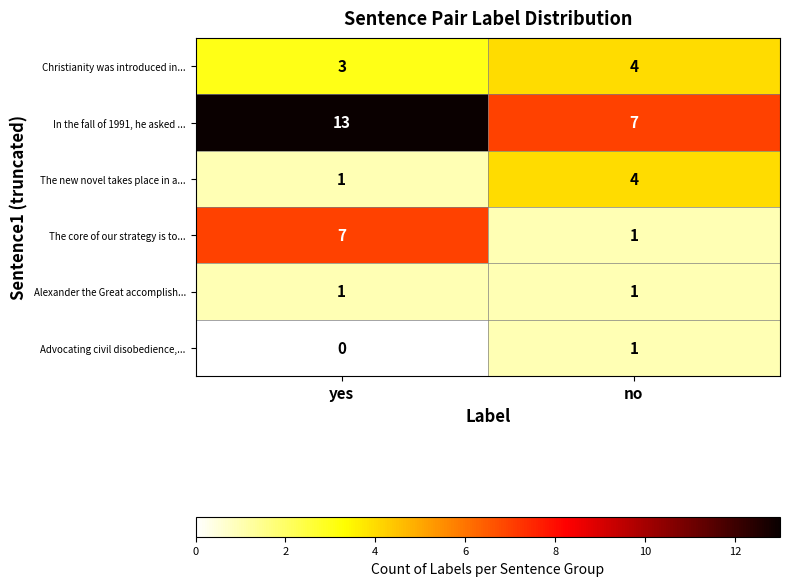

Rank the categories by In the fall of 1991, he asked ... value from highest to lowest.

yes, no